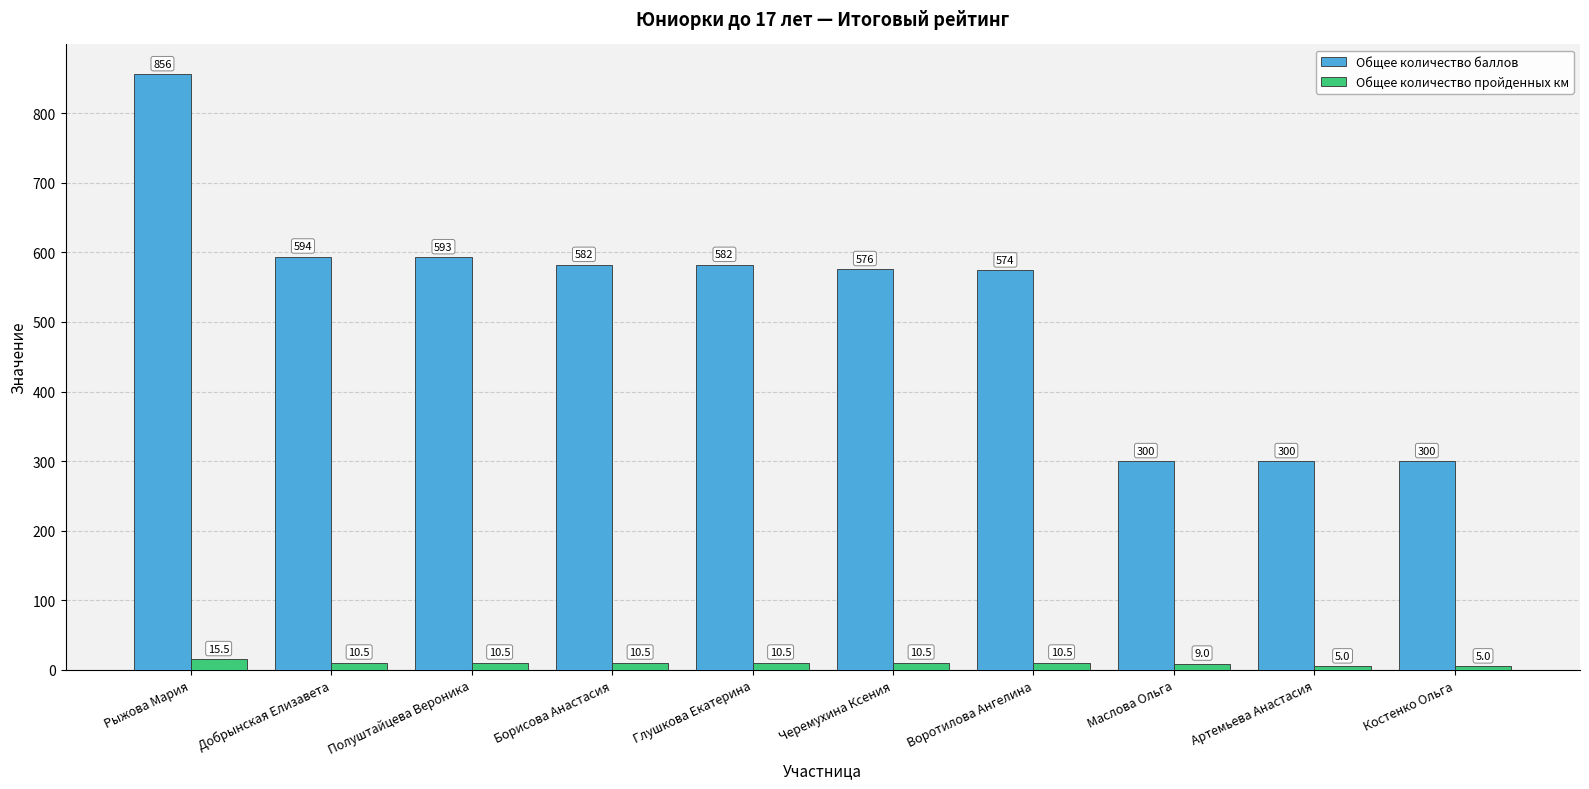

What is the value of the Общее количество пройденных км bar at the 5th from the left?

10.5